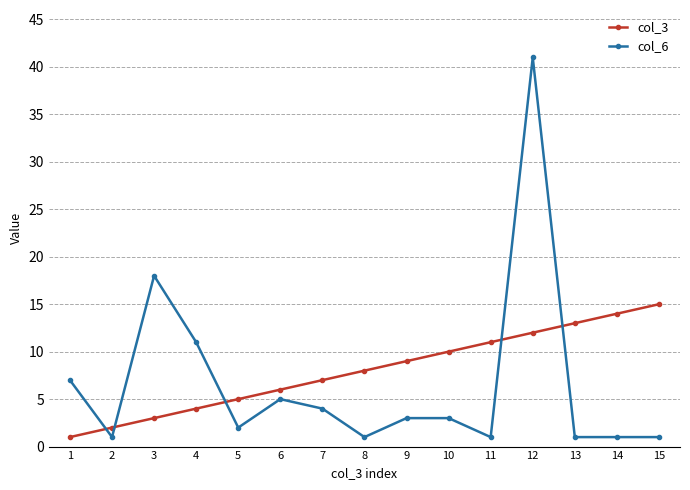

True or false: col_3 has a value of 4 at 7.

False